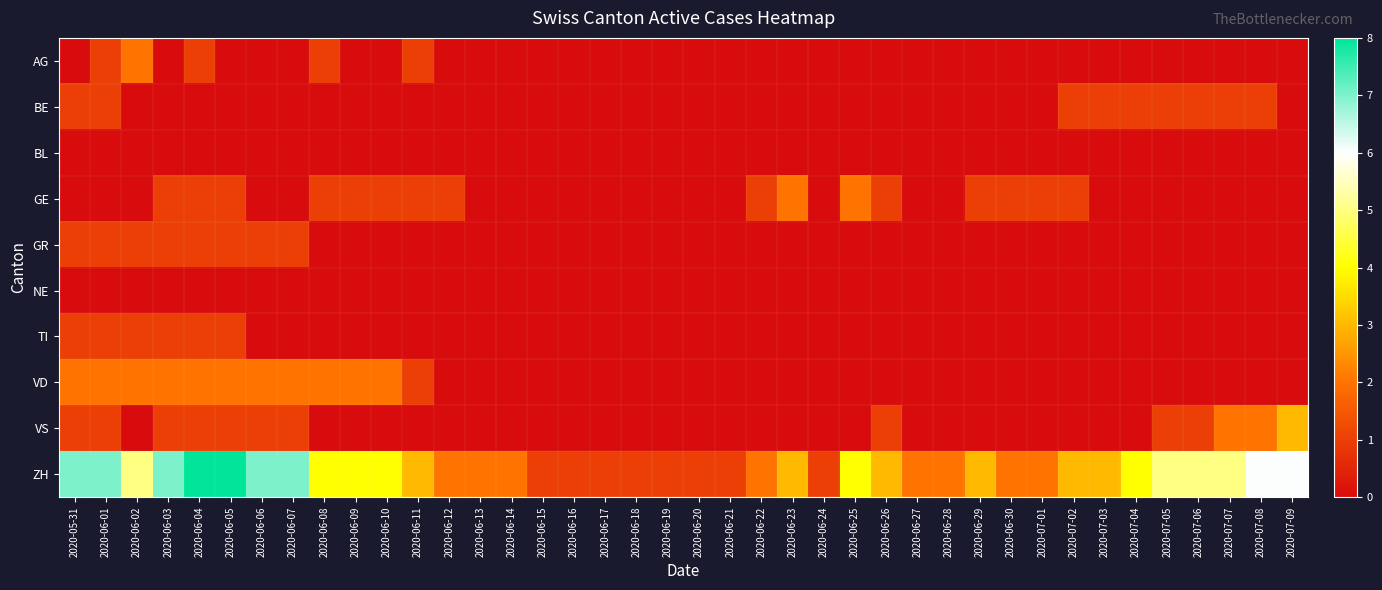

Reading left to right, list all the values displayed in this chart.

AG: 2020-05-31=0	2020-06-01=1	2020-06-02=2	2020-06-03=0	2020-06-04=1	2020-06-05=0	2020-06-06=0	2020-06-07=0	2020-06-08=1	2020-06-09=0	2020-06-10=0	2020-06-11=1	2020-06-12=0	2020-06-13=0	2020-06-14=0	2020-06-15=0	2020-06-16=0	2020-06-17=0	2020-06-18=0	2020-06-19=0	2020-06-20=0	2020-06-21=0	2020-06-22=0	2020-06-23=0	2020-06-24=0	2020-06-25=0	2020-06-26=0	2020-06-27=0	2020-06-28=0	2020-06-29=0	2020-06-30=0	2020-07-01=0	2020-07-02=0	2020-07-03=0	2020-07-04=0	2020-07-05=0	2020-07-06=0	2020-07-07=0	2020-07-08=0	2020-07-09=0
BE: 2020-05-31=1	2020-06-01=1	2020-06-02=0	2020-06-03=0	2020-06-04=0	2020-06-05=0	2020-06-06=0	2020-06-07=0	2020-06-08=0	2020-06-09=0	2020-06-10=0	2020-06-11=0	2020-06-12=0	2020-06-13=0	2020-06-14=0	2020-06-15=0	2020-06-16=0	2020-06-17=0	2020-06-18=0	2020-06-19=0	2020-06-20=0	2020-06-21=0	2020-06-22=0	2020-06-23=0	2020-06-24=0	2020-06-25=0	2020-06-26=0	2020-06-27=0	2020-06-28=0	2020-06-29=0	2020-06-30=0	2020-07-01=0	2020-07-02=1	2020-07-03=1	2020-07-04=1	2020-07-05=1	2020-07-06=1	2020-07-07=1	2020-07-08=1	2020-07-09=0
BL: 2020-05-31=0	2020-06-01=0	2020-06-02=0	2020-06-03=0	2020-06-04=0	2020-06-05=0	2020-06-06=0	2020-06-07=0	2020-06-08=0	2020-06-09=0	2020-06-10=0	2020-06-11=0	2020-06-12=0	2020-06-13=0	2020-06-14=0	2020-06-15=0	2020-06-16=0	2020-06-17=0	2020-06-18=0	2020-06-19=0	2020-06-20=0	2020-06-21=0	2020-06-22=0	2020-06-23=0	2020-06-24=0	2020-06-25=0	2020-06-26=0	2020-06-27=0	2020-06-28=0	2020-06-29=0	2020-06-30=0	2020-07-01=0	2020-07-02=0	2020-07-03=0	2020-07-04=0	2020-07-05=0	2020-07-06=0	2020-07-07=0	2020-07-08=0	2020-07-09=0
GE: 2020-05-31=0	2020-06-01=0	2020-06-02=0	2020-06-03=1	2020-06-04=1	2020-06-05=1	2020-06-06=0	2020-06-07=0	2020-06-08=1	2020-06-09=1	2020-06-10=1	2020-06-11=1	2020-06-12=1	2020-06-13=0	2020-06-14=0	2020-06-15=0	2020-06-16=0	2020-06-17=0	2020-06-18=0	2020-06-19=0	2020-06-20=0	2020-06-21=0	2020-06-22=1	2020-06-23=2	2020-06-24=0	2020-06-25=2	2020-06-26=1	2020-06-27=0	2020-06-28=0	2020-06-29=1	2020-06-30=1	2020-07-01=1	2020-07-02=1	2020-07-03=0	2020-07-04=0	2020-07-05=0	2020-07-06=0	2020-07-07=0	2020-07-08=0	2020-07-09=0
GR: 2020-05-31=1	2020-06-01=1	2020-06-02=1	2020-06-03=1	2020-06-04=1	2020-06-05=1	2020-06-06=1	2020-06-07=1	2020-06-08=0	2020-06-09=0	2020-06-10=0	2020-06-11=0	2020-06-12=0	2020-06-13=0	2020-06-14=0	2020-06-15=0	2020-06-16=0	2020-06-17=0	2020-06-18=0	2020-06-19=0	2020-06-20=0	2020-06-21=0	2020-06-22=0	2020-06-23=0	2020-06-24=0	2020-06-25=0	2020-06-26=0	2020-06-27=0	2020-06-28=0	2020-06-29=0	2020-06-30=0	2020-07-01=0	2020-07-02=0	2020-07-03=0	2020-07-04=0	2020-07-05=0	2020-07-06=0	2020-07-07=0	2020-07-08=0	2020-07-09=0
NE: 2020-05-31=0	2020-06-01=0	2020-06-02=0	2020-06-03=0	2020-06-04=0	2020-06-05=0	2020-06-06=0	2020-06-07=0	2020-06-08=0	2020-06-09=0	2020-06-10=0	2020-06-11=0	2020-06-12=0	2020-06-13=0	2020-06-14=0	2020-06-15=0	2020-06-16=0	2020-06-17=0	2020-06-18=0	2020-06-19=0	2020-06-20=0	2020-06-21=0	2020-06-22=0	2020-06-23=0	2020-06-24=0	2020-06-25=0	2020-06-26=0	2020-06-27=0	2020-06-28=0	2020-06-29=0	2020-06-30=0	2020-07-01=0	2020-07-02=0	2020-07-03=0	2020-07-04=0	2020-07-05=0	2020-07-06=0	2020-07-07=0	2020-07-08=0	2020-07-09=0
TI: 2020-05-31=1	2020-06-01=1	2020-06-02=1	2020-06-03=1	2020-06-04=1	2020-06-05=1	2020-06-06=0	2020-06-07=0	2020-06-08=0	2020-06-09=0	2020-06-10=0	2020-06-11=0	2020-06-12=0	2020-06-13=0	2020-06-14=0	2020-06-15=0	2020-06-16=0	2020-06-17=0	2020-06-18=0	2020-06-19=0	2020-06-20=0	2020-06-21=0	2020-06-22=0	2020-06-23=0	2020-06-24=0	2020-06-25=0	2020-06-26=0	2020-06-27=0	2020-06-28=0	2020-06-29=0	2020-06-30=0	2020-07-01=0	2020-07-02=0	2020-07-03=0	2020-07-04=0	2020-07-05=0	2020-07-06=0	2020-07-07=0	2020-07-08=0	2020-07-09=0
VD: 2020-05-31=2	2020-06-01=2	2020-06-02=2	2020-06-03=2	2020-06-04=2	2020-06-05=2	2020-06-06=2	2020-06-07=2	2020-06-08=2	2020-06-09=2	2020-06-10=2	2020-06-11=1	2020-06-12=0	2020-06-13=0	2020-06-14=0	2020-06-15=0	2020-06-16=0	2020-06-17=0	2020-06-18=0	2020-06-19=0	2020-06-20=0	2020-06-21=0	2020-06-22=0	2020-06-23=0	2020-06-24=0	2020-06-25=0	2020-06-26=0	2020-06-27=0	2020-06-28=0	2020-06-29=0	2020-06-30=0	2020-07-01=0	2020-07-02=0	2020-07-03=0	2020-07-04=0	2020-07-05=0	2020-07-06=0	2020-07-07=0	2020-07-08=0	2020-07-09=0
VS: 2020-05-31=1	2020-06-01=1	2020-06-02=0	2020-06-03=1	2020-06-04=1	2020-06-05=1	2020-06-06=1	2020-06-07=1	2020-06-08=0	2020-06-09=0	2020-06-10=0	2020-06-11=0	2020-06-12=0	2020-06-13=0	2020-06-14=0	2020-06-15=0	2020-06-16=0	2020-06-17=0	2020-06-18=0	2020-06-19=0	2020-06-20=0	2020-06-21=0	2020-06-22=0	2020-06-23=0	2020-06-24=0	2020-06-25=0	2020-06-26=1	2020-06-27=0	2020-06-28=0	2020-06-29=0	2020-06-30=0	2020-07-01=0	2020-07-02=0	2020-07-03=0	2020-07-04=0	2020-07-05=1	2020-07-06=1	2020-07-07=2	2020-07-08=2	2020-07-09=3
ZH: 2020-05-31=7	2020-06-01=7	2020-06-02=5	2020-06-03=7	2020-06-04=8	2020-06-05=8	2020-06-06=7	2020-06-07=7	2020-06-08=4	2020-06-09=4	2020-06-10=4	2020-06-11=3	2020-06-12=2	2020-06-13=2	2020-06-14=2	2020-06-15=1	2020-06-16=1	2020-06-17=1	2020-06-18=1	2020-06-19=1	2020-06-20=1	2020-06-21=1	2020-06-22=2	2020-06-23=3	2020-06-24=1	2020-06-25=4	2020-06-26=3	2020-06-27=2	2020-06-28=2	2020-06-29=3	2020-06-30=2	2020-07-01=2	2020-07-02=3	2020-07-03=3	2020-07-04=4	2020-07-05=5	2020-07-06=5	2020-07-07=5	2020-07-08=6	2020-07-09=6